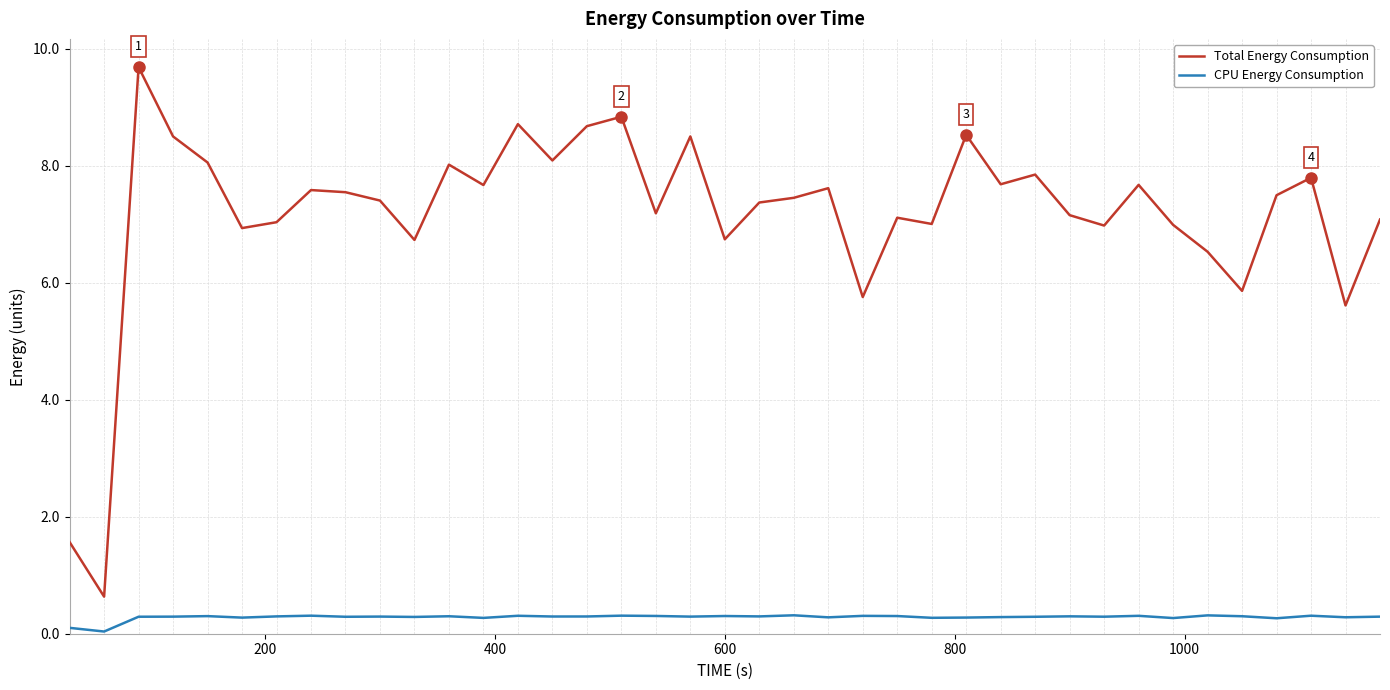

Does the chart have visible grid lines?

Yes